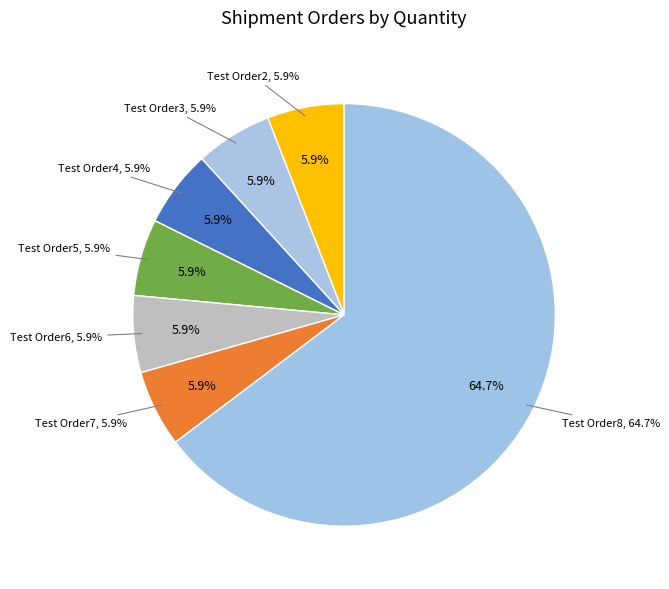

To the nearest percent, what is the difference between the largest and smallest slice percentages?

59%